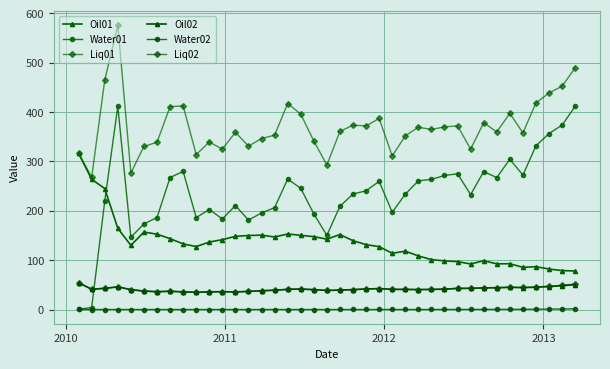

What is the maximum value for Oil01?

316.4